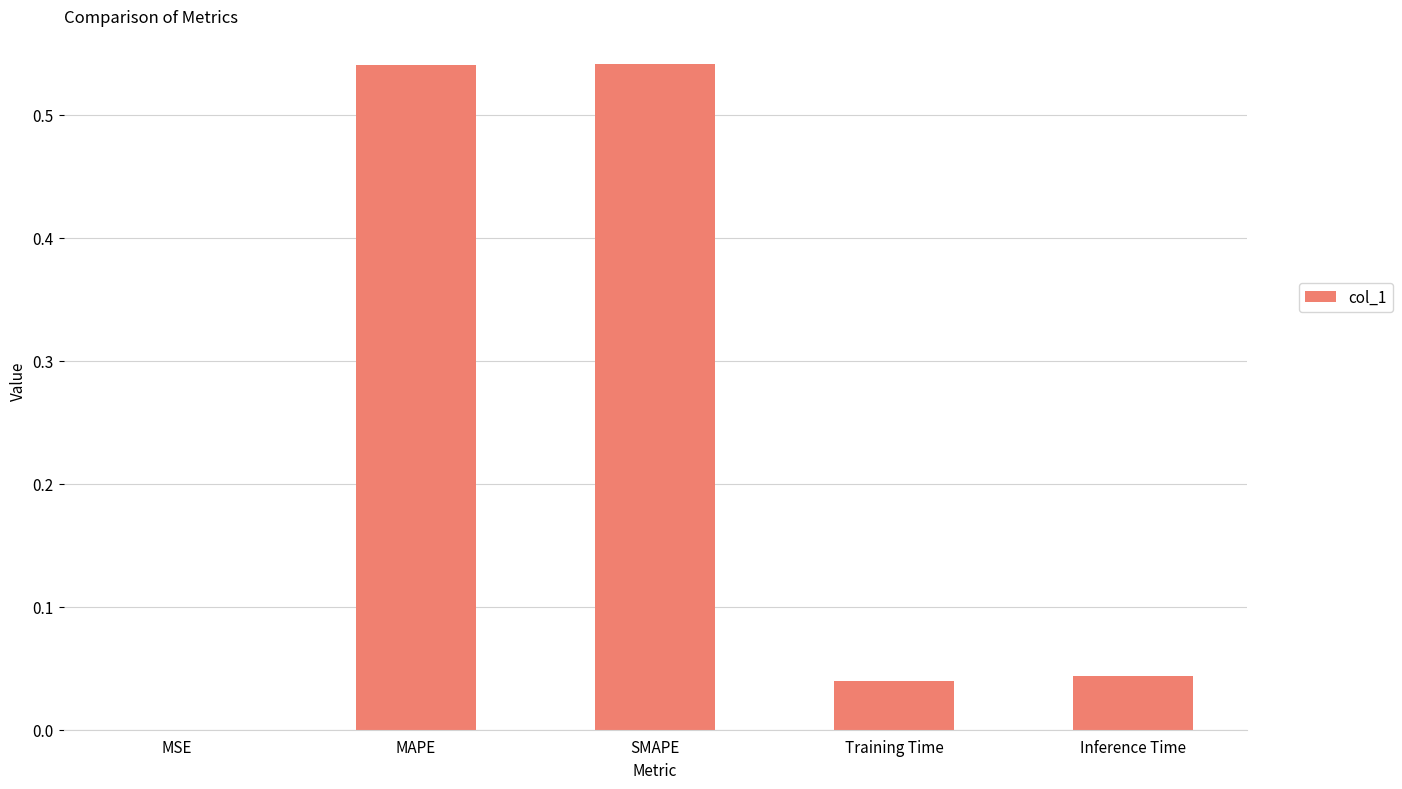

Which has a higher value, SMAPE or Inference Time?

SMAPE